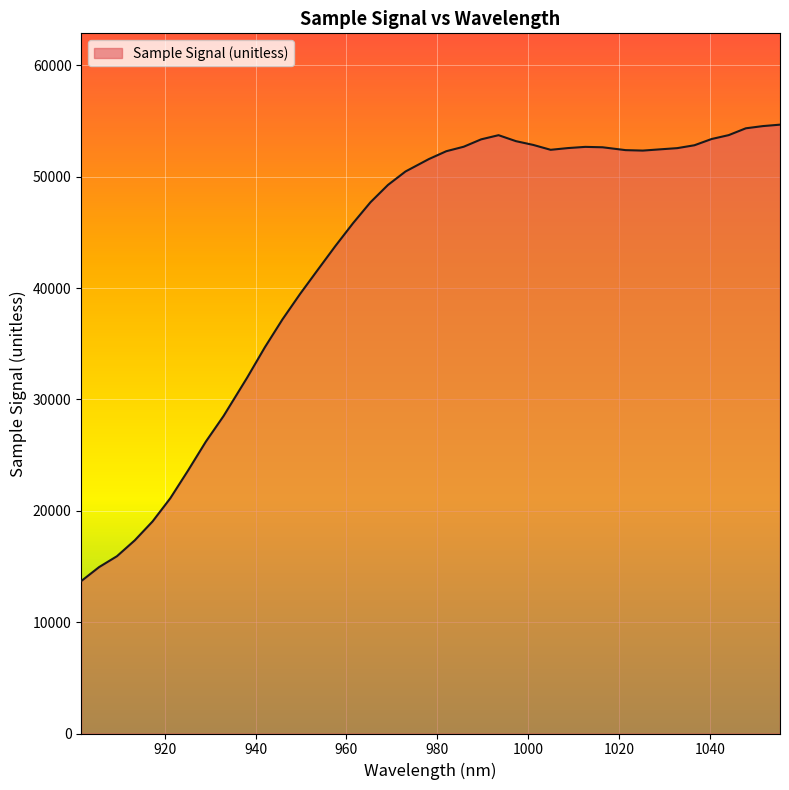

What is the difference between the maximum and minimum values?

40983